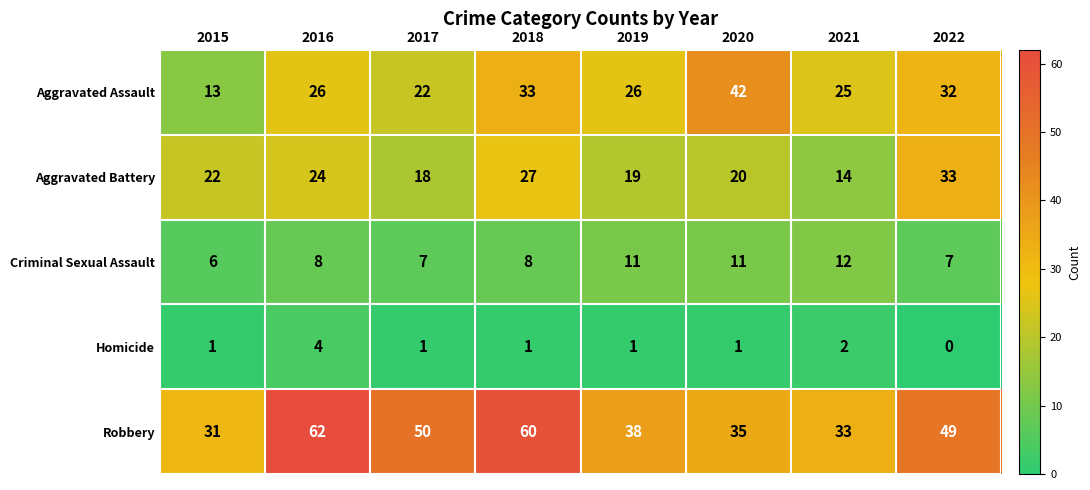

At 2021, list the series in order from smallest to largest.

Homicide, Criminal Sexual Assault, Aggravated Battery, Aggravated Assault, Robbery